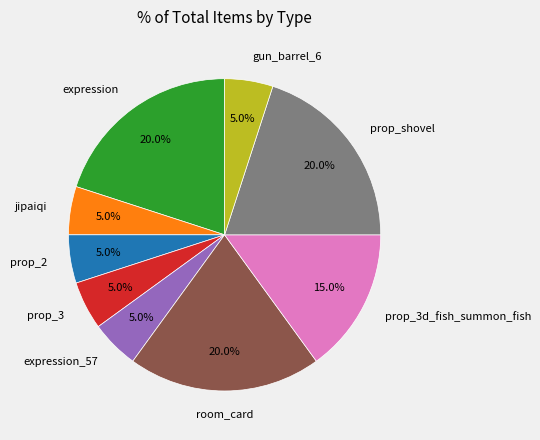

Does any single category account for the majority?

No